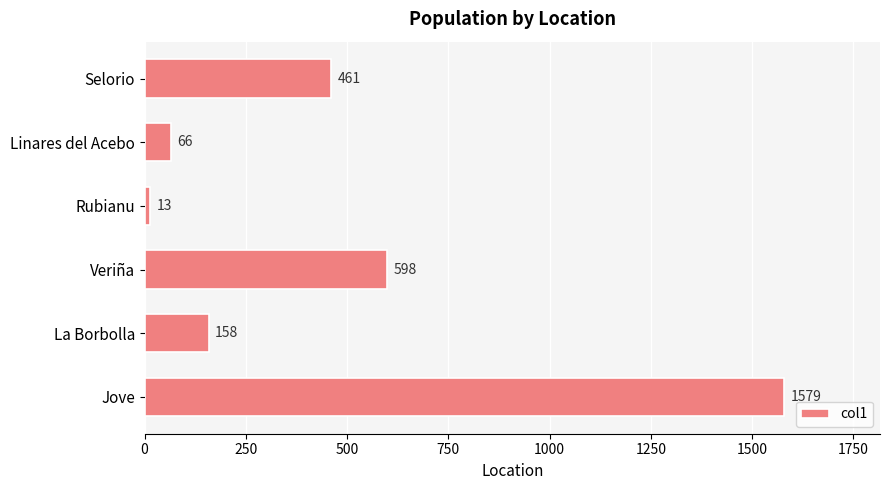

Where is the data nearest to the value 796?

Veriña